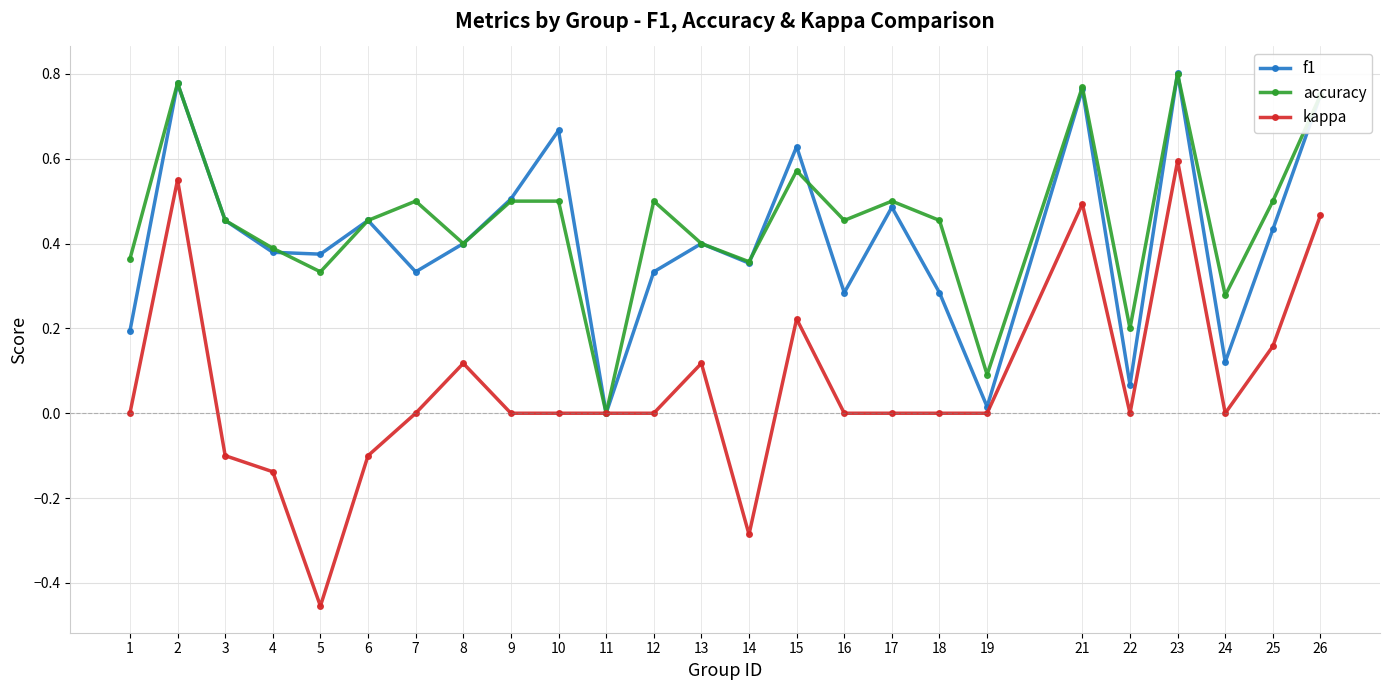

Between 18 and 23, which series saw the biggest shift?

kappa